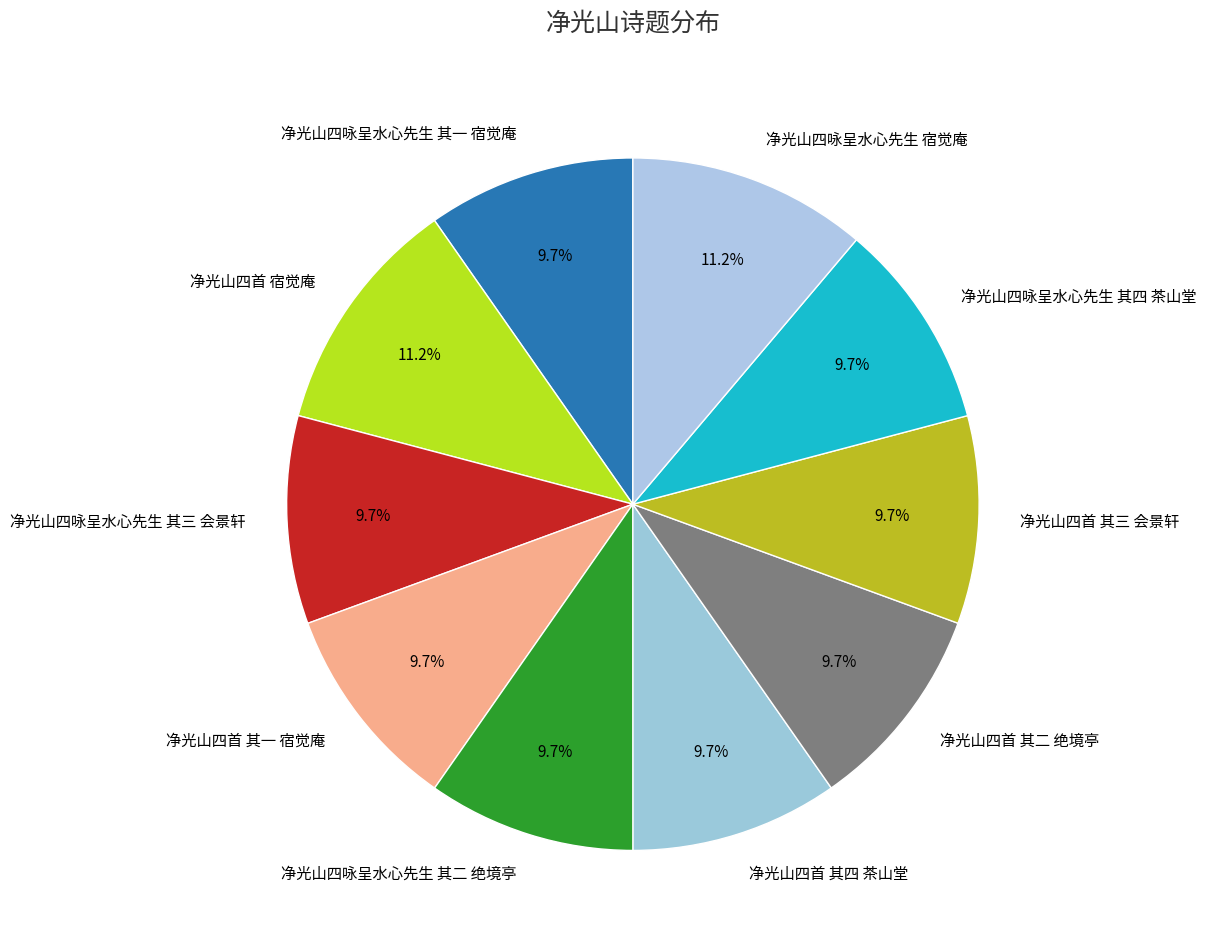

What is the ratio of the value at 净光山四咏呈水心先生 宿觉庵 to the value at 净光山四首 其二 绝境亭?

1.2